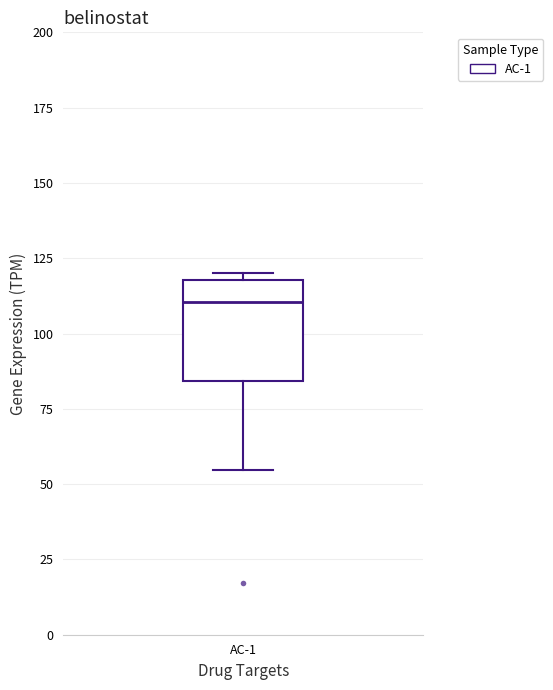

Transcribe this box plot: give where the median line is, the range the box spans, and where the two whiskers end, as read against the y-axis. The values are not printed on the chart, so give them approximately, as read against the axis.

median 110, box 85 to 120, whiskers 55 to 120 (just above the box's upper edge)